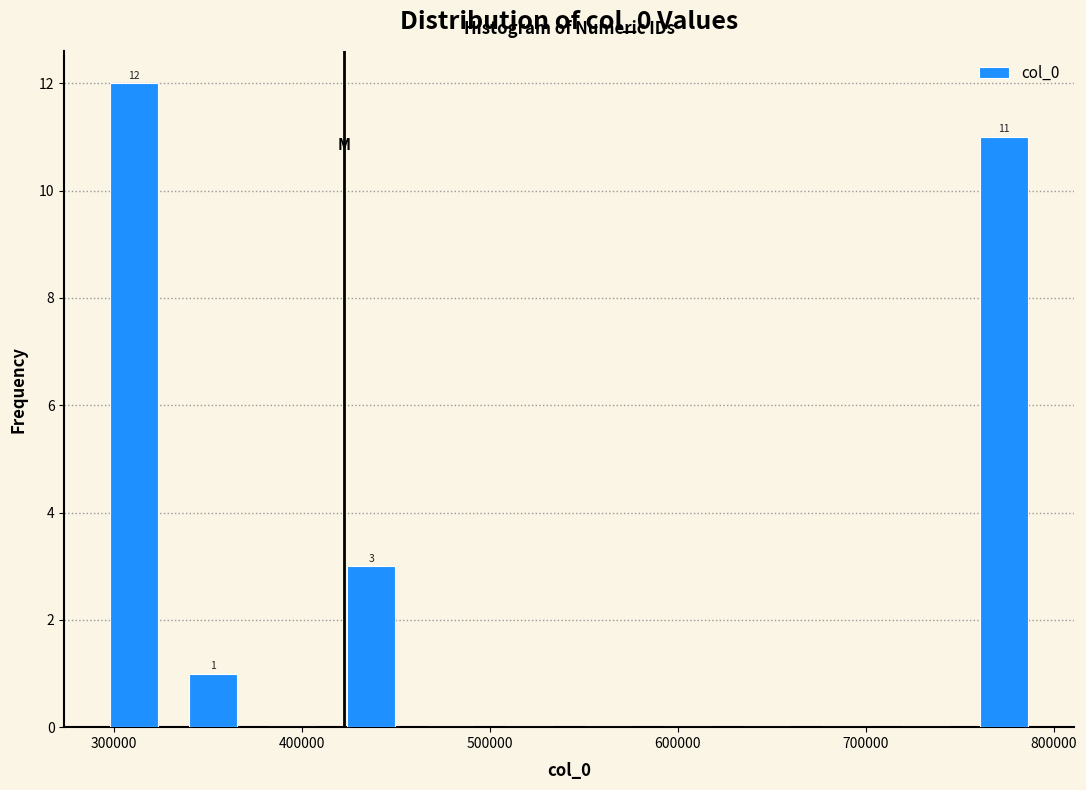

Over which range of the x-axis is the bar tallest?

290000 to 330000